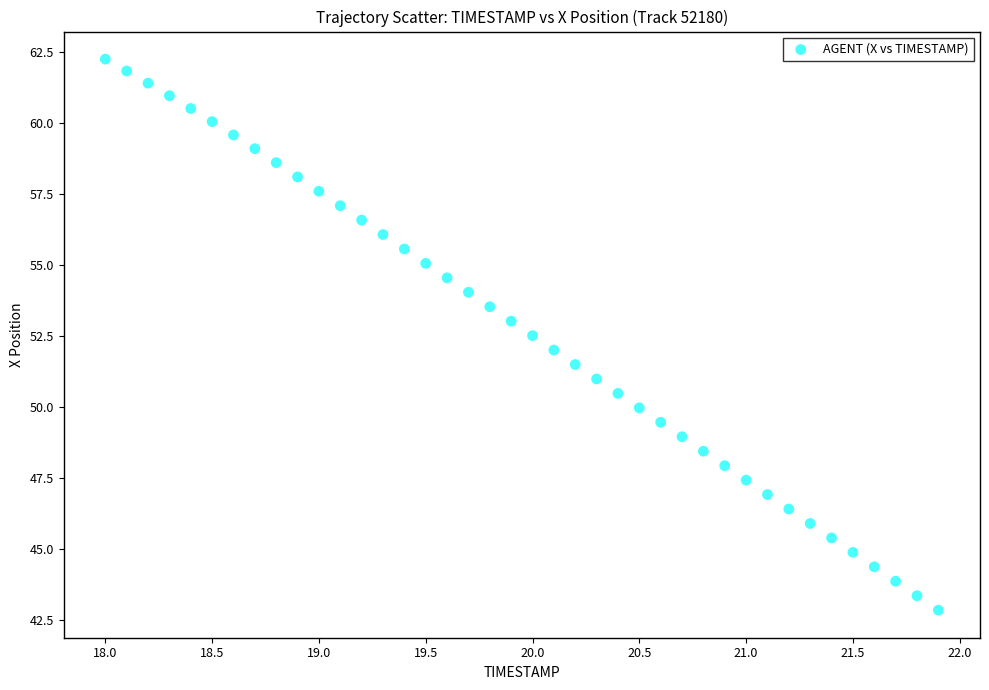

What is the range of X values (max minus min)?

3.9